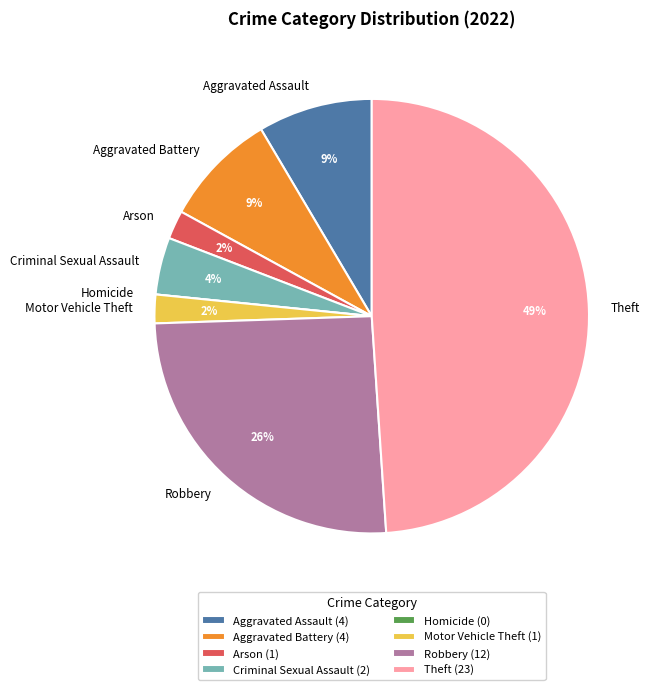

Is the sum of Aggravated Battery and Arson greater than half?

No